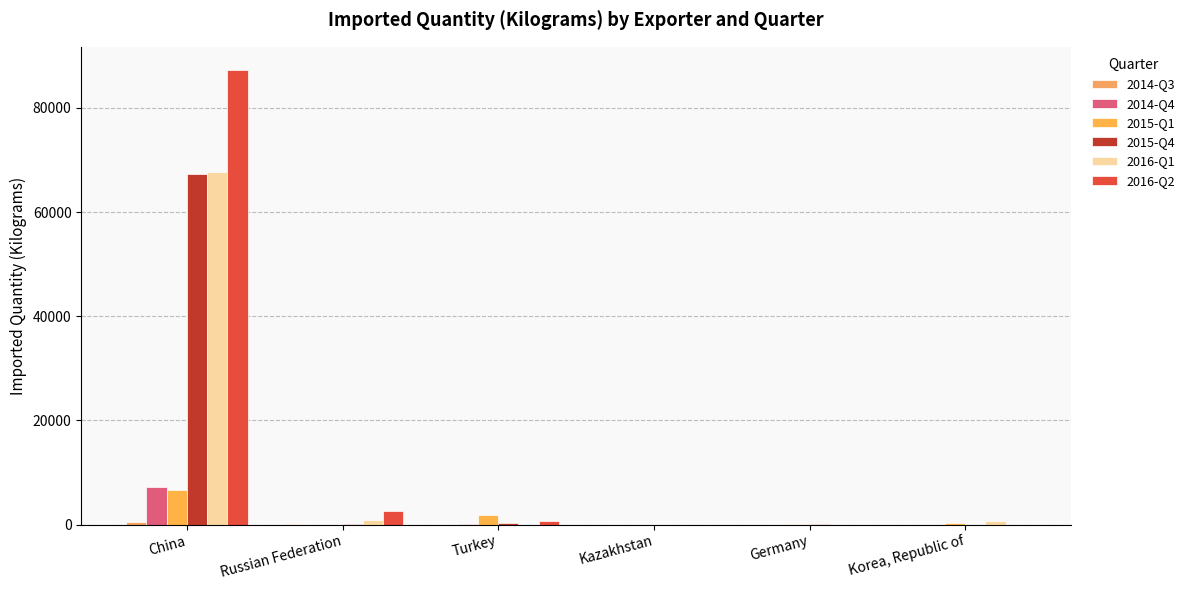

Which has a higher value, Kazakhstan or Turkey?

Kazakhstan